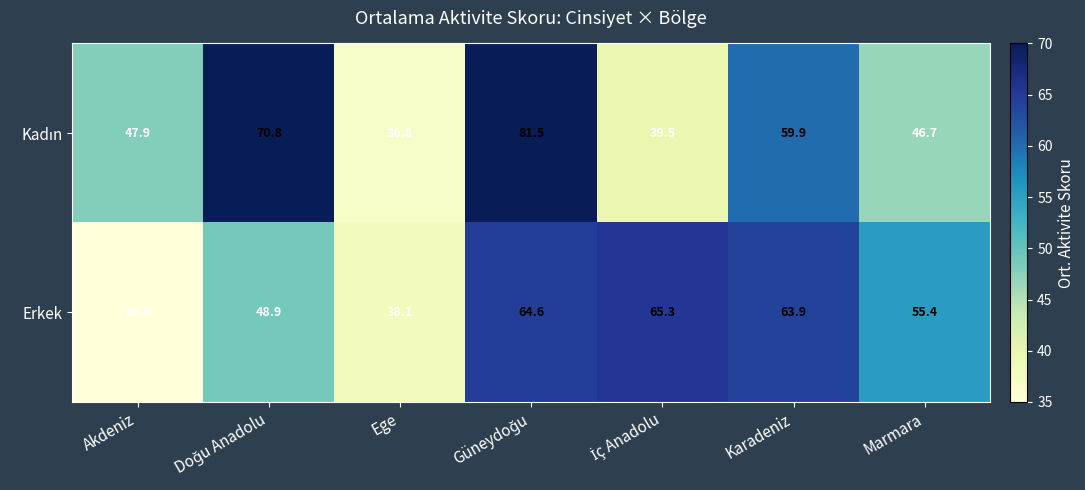

Which category has the lowest value across all series?

Akdeniz